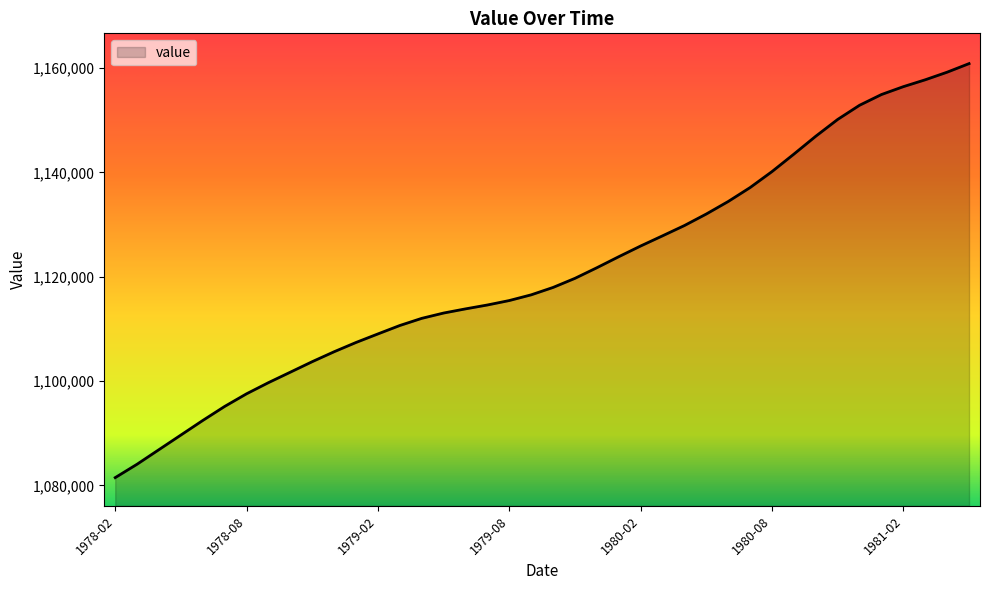

What is the difference between the maximum and minimum values?

79362